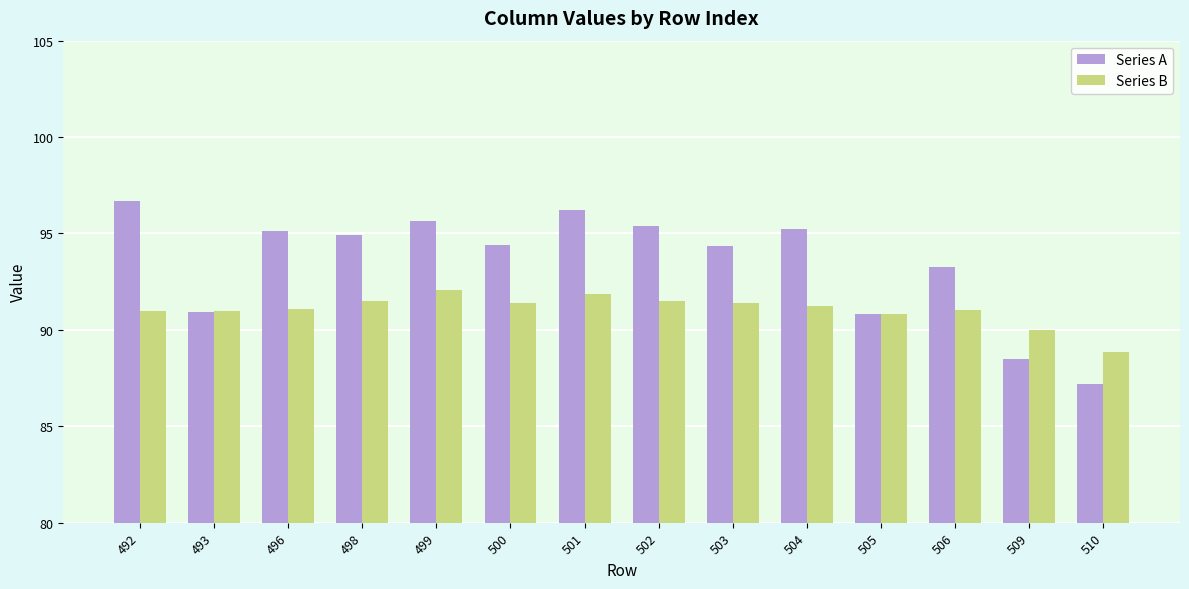

What is the minimum value shown in the chart?

87.2